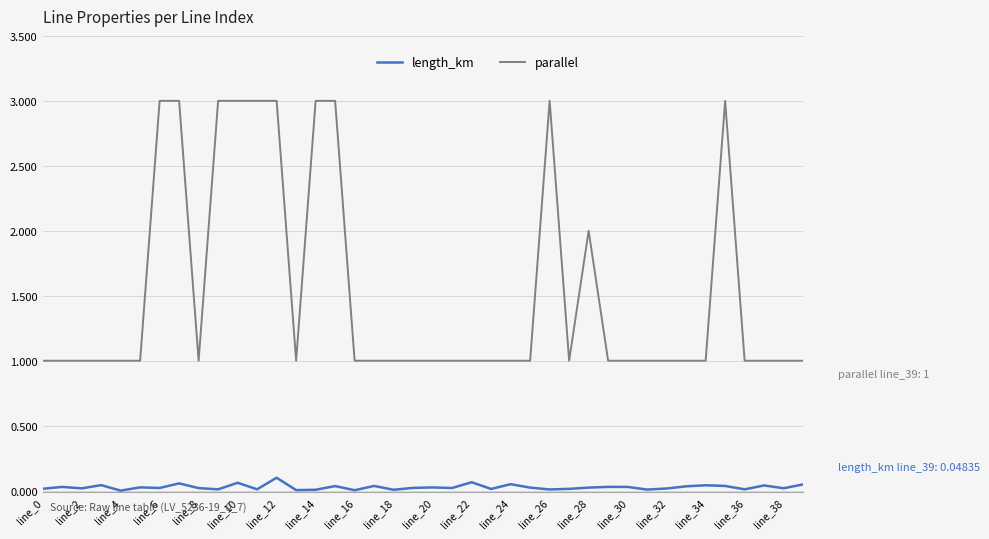

What is the difference between the maximum and minimum values in the parallel series?

2.0